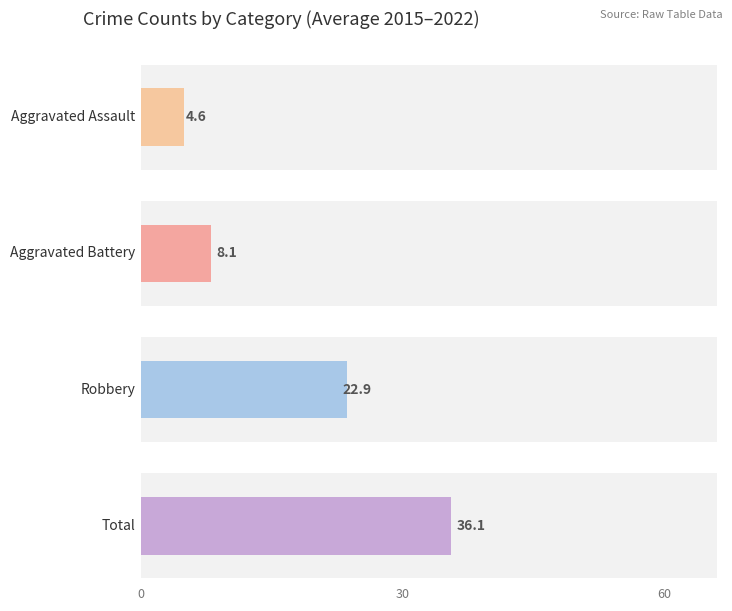

At 2018, list the series in order from smallest to largest.

Aggravated Assault, Aggravated Battery, Robbery, Total